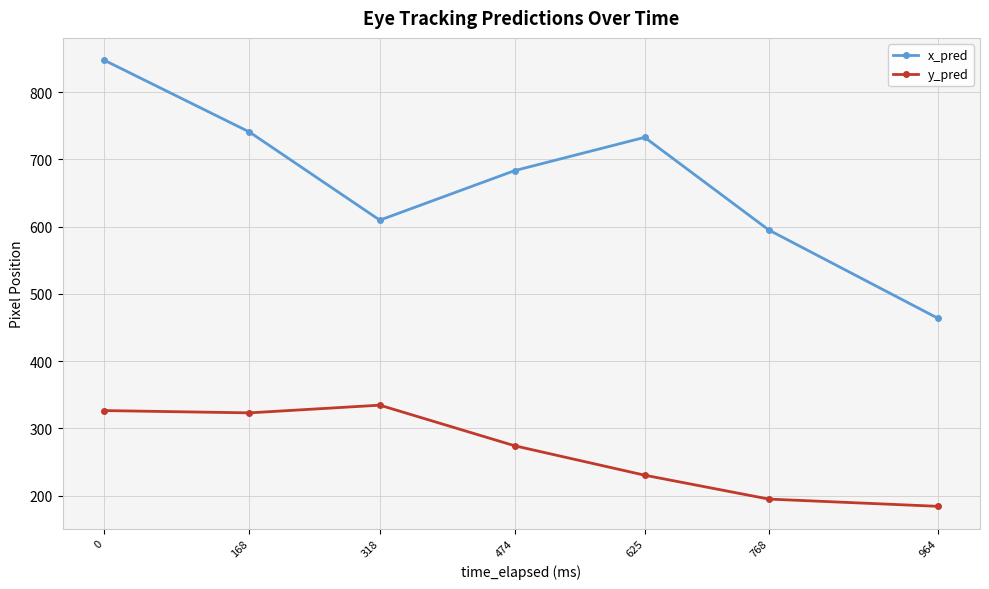

True or false: y_pred and x_pred intersect in this chart.

False